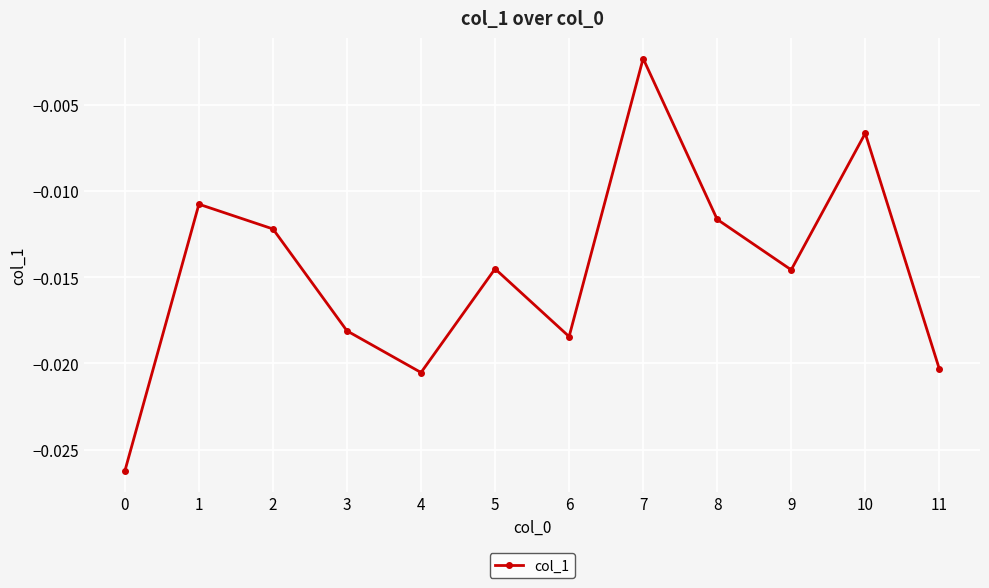

At which category does the chart reach its peak across all series?

7